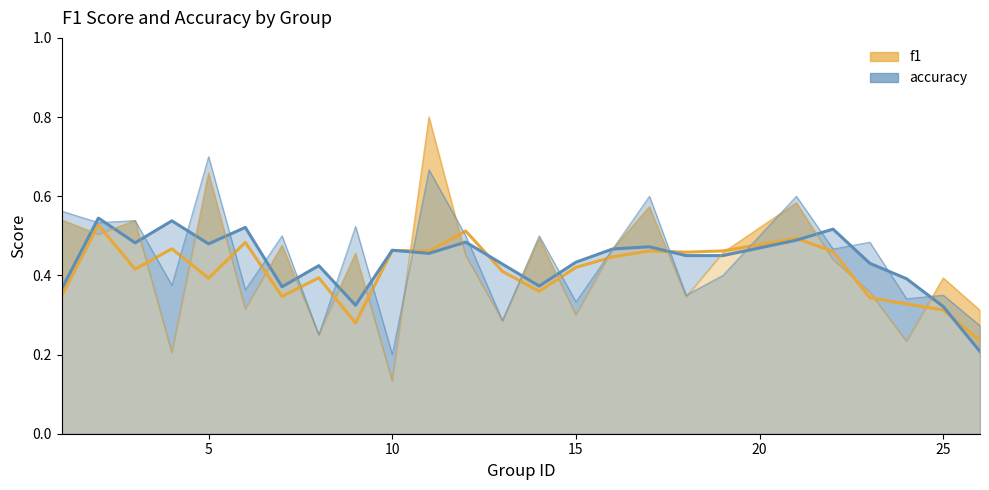

Reading right to left, what are all the values shown in this chart?

f1_line: 0.2	0.3	0.3	0.3	0.5	0.5	0.5	0.5	0.5	0.4	0.4	0.4	0.4	0.5	0.5	0.5	0.3	0.4	0.3	0.5	0.4	0.5	0.4	0.5	0.3
accuracy_line: 0.2	0.3	0.4	0.4	0.5	0.5	0.4	0.4	0.5	0.5	0.4	0.4	0.4	0.5	0.5	0.5	0.3	0.4	0.4	0.5	0.5	0.5	0.5	0.5	0.4